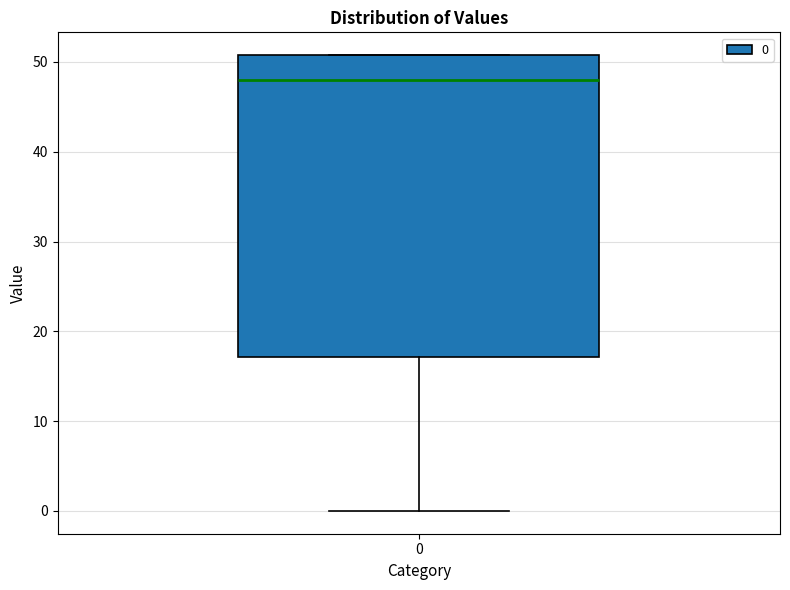

Where is the lower edge of the box at x = 0 on the y-axis? The values are not printed on the chart, so give them approximately, as read against the axis.

17